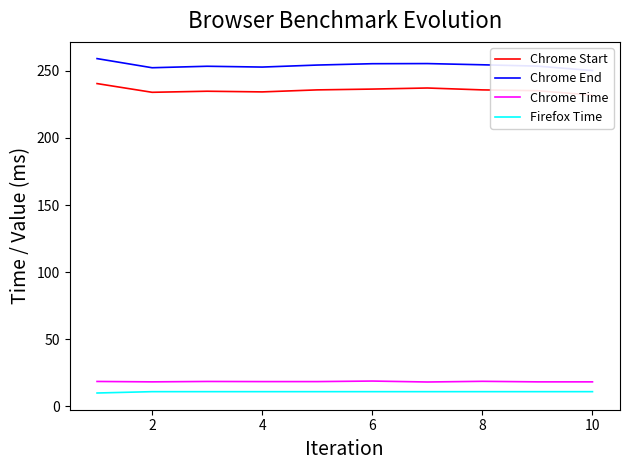

True or false: Firefox Time and Chrome Time cross at least once.

False